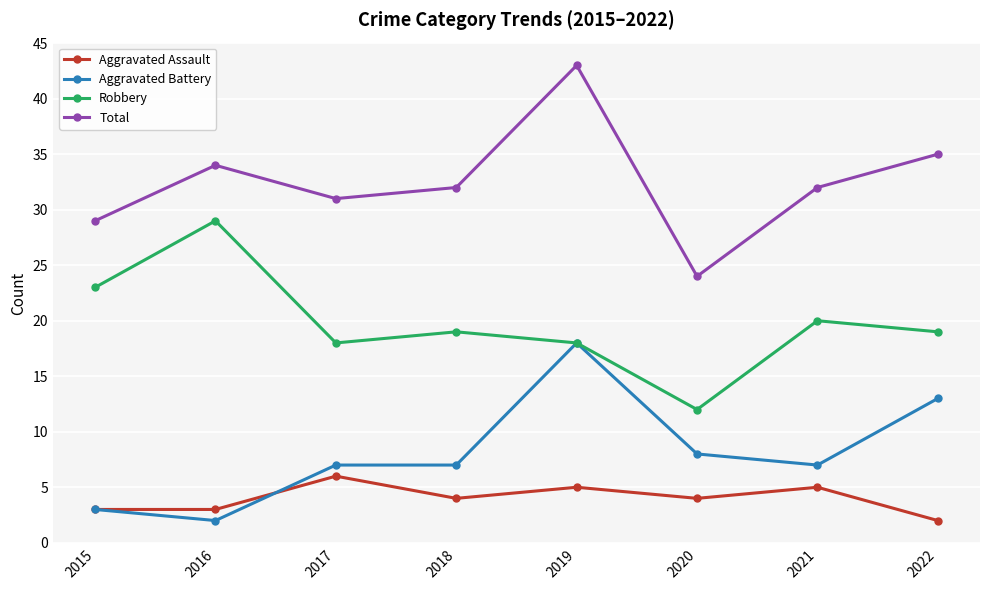

What is the sum of the Robbery values at 2018 and 2021?

39